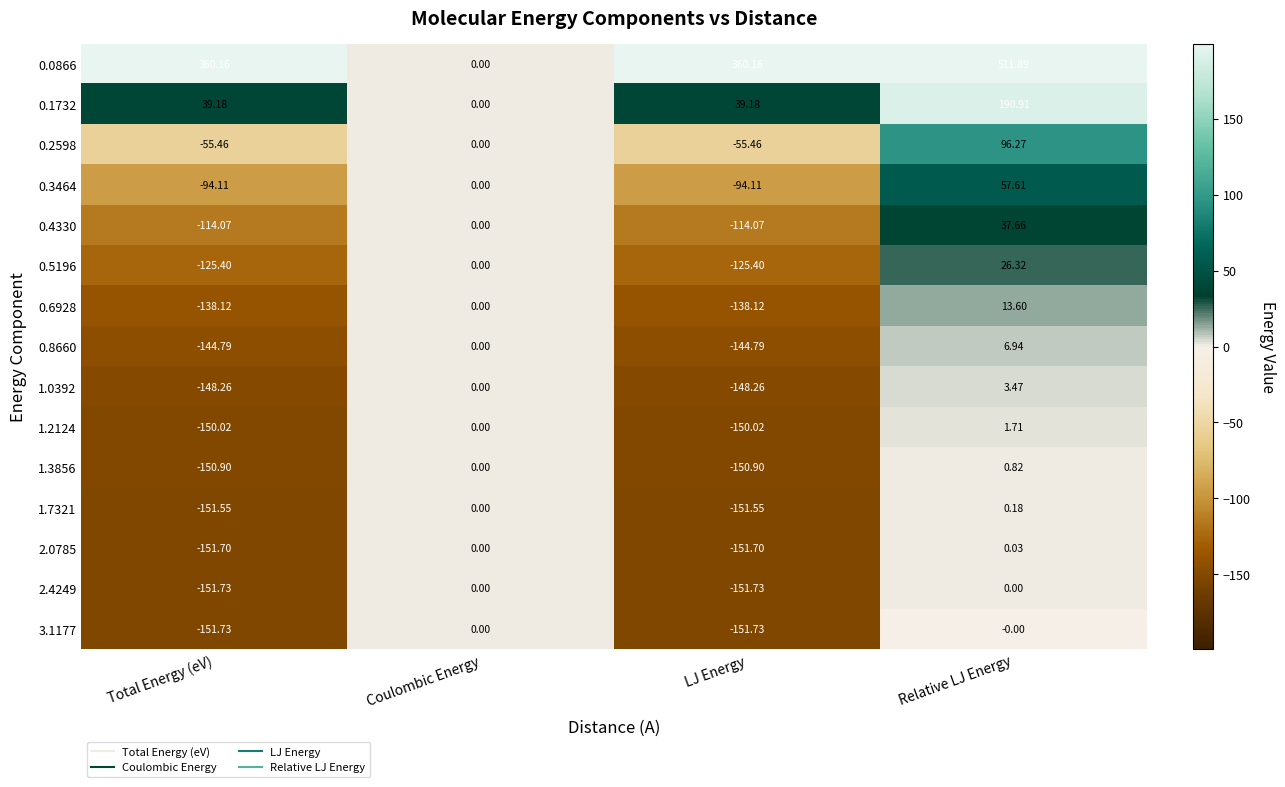

What is the smallest value displayed?

-151.7